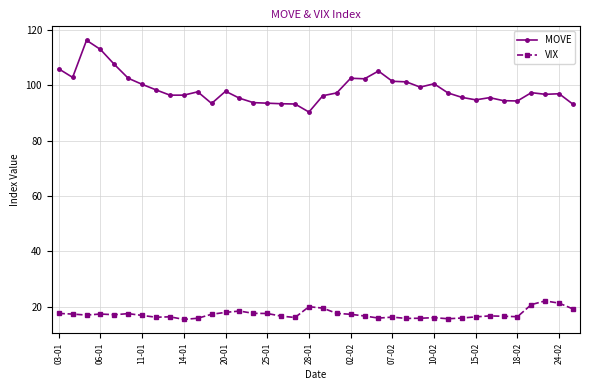

What is the sum of all VIX values?

659.1